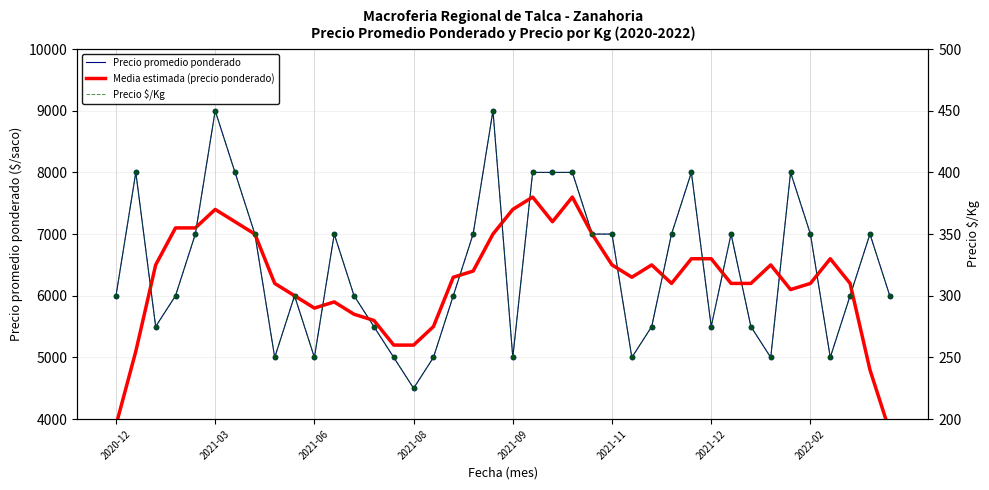

Which series has the largest total across all categories?

Precio promedio ponderado